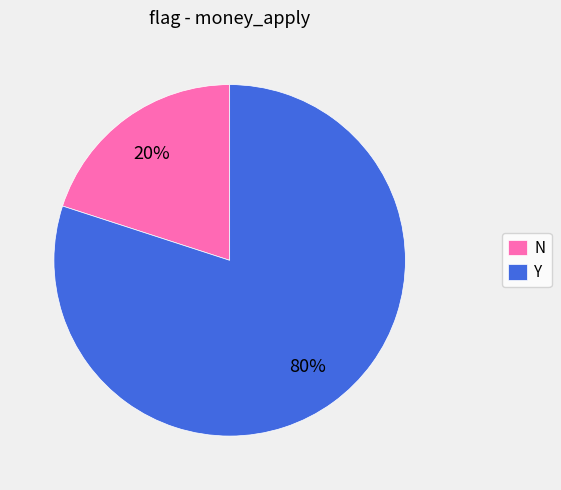

Combined, do N and Y account for over 50%?

Yes